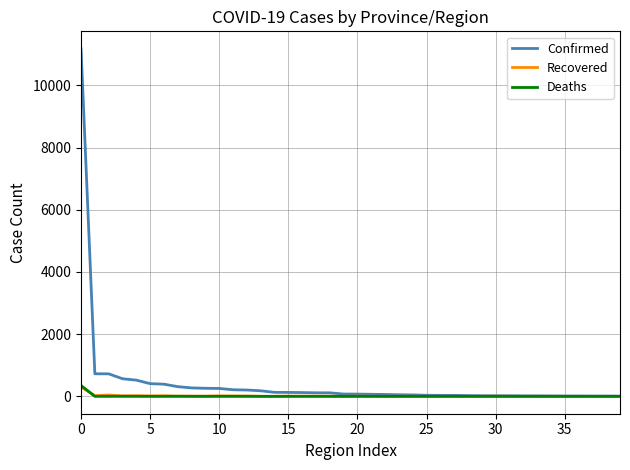

True or false: Recovered has more than 1 interior local peaks.

True